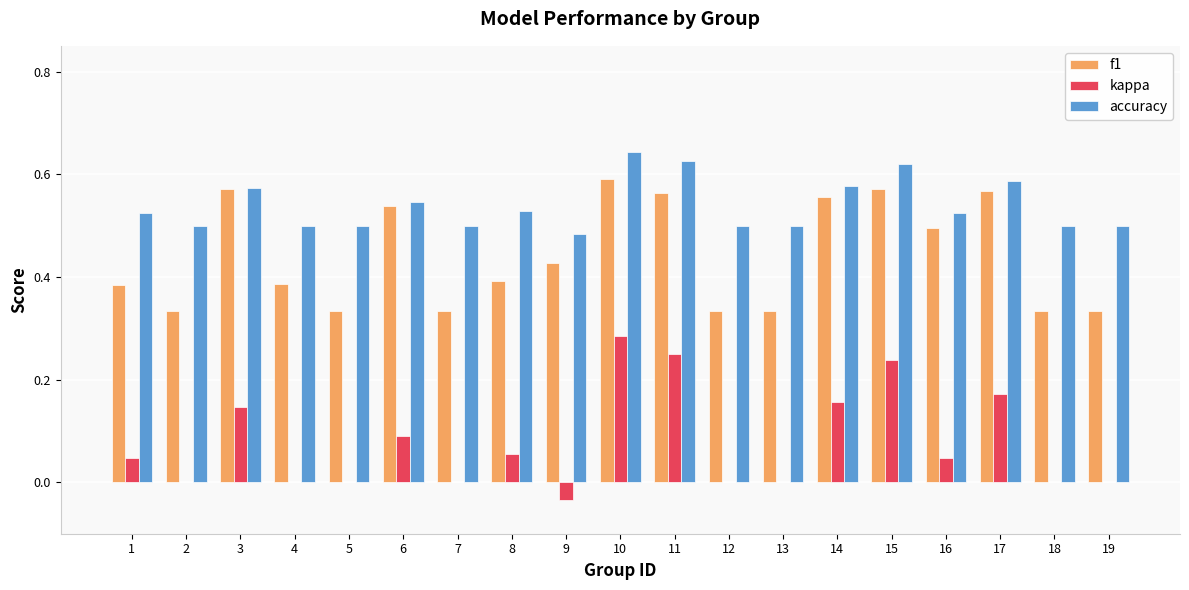

The f1 series shows 0.1 at 4. True or false?

False